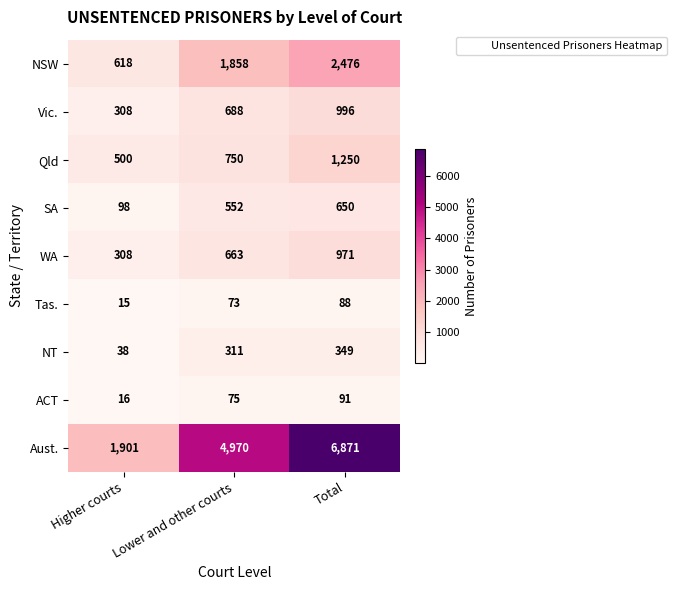

What is the sum of all ACT values?

182